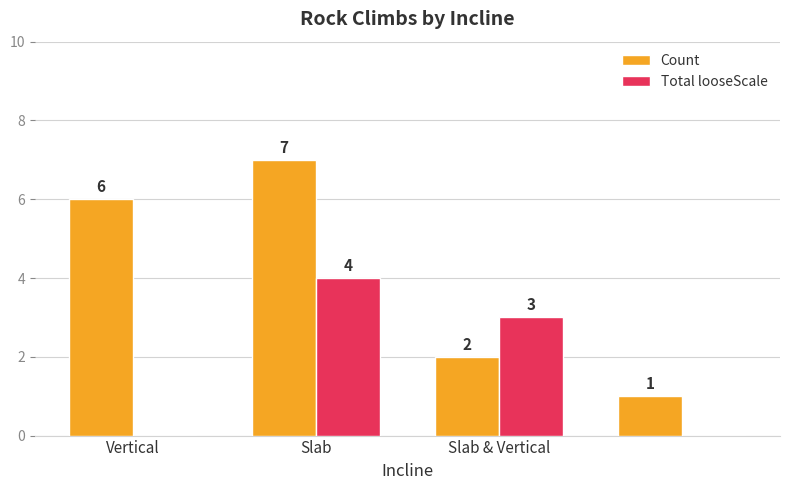

What is the maximum value shown in the chart?

7